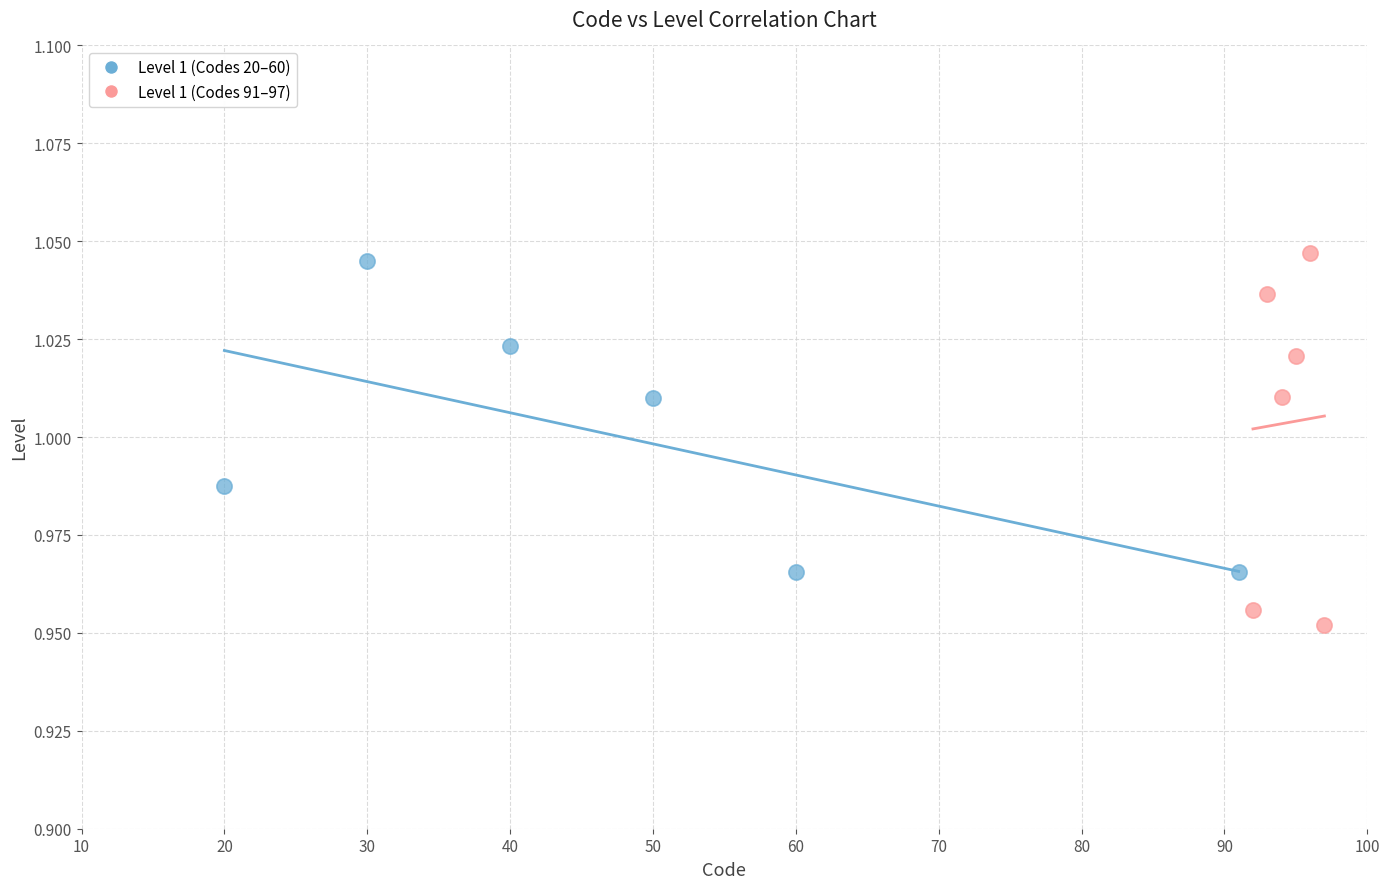

What are all the series names shown in the legend?

Level 1 (Codes 20–60), Level 1 (Codes 91–97)